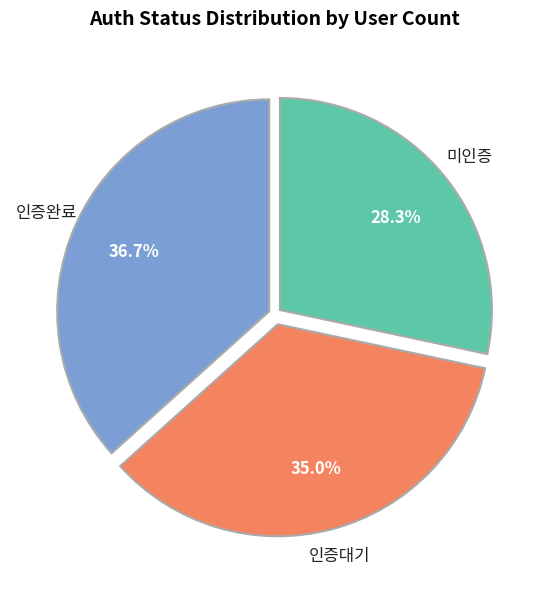

Count the number of slices in the pie.

3